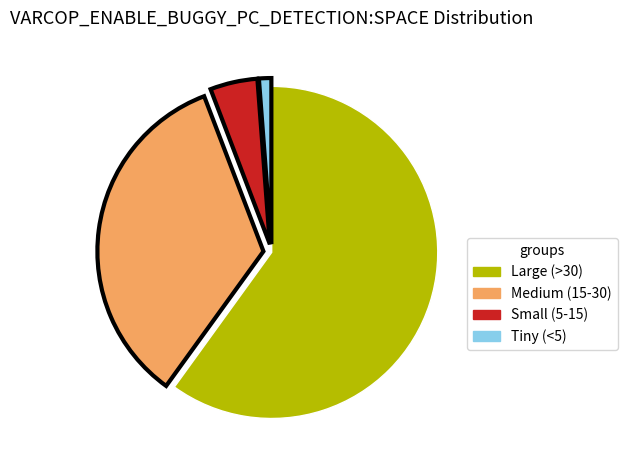

How many segments does this pie chart have?

4